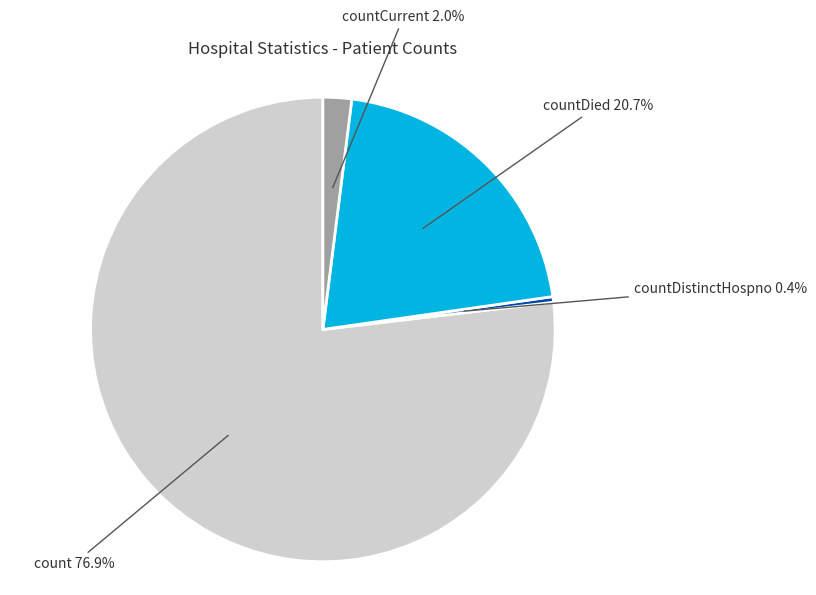

Count the number of slices in the pie.

4